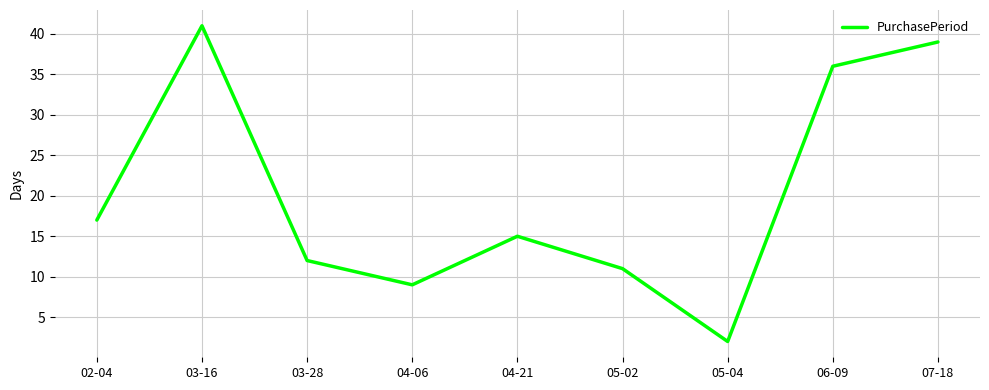

Approximately how many times larger is the value at 03-16 compared to 05-04?

20.5